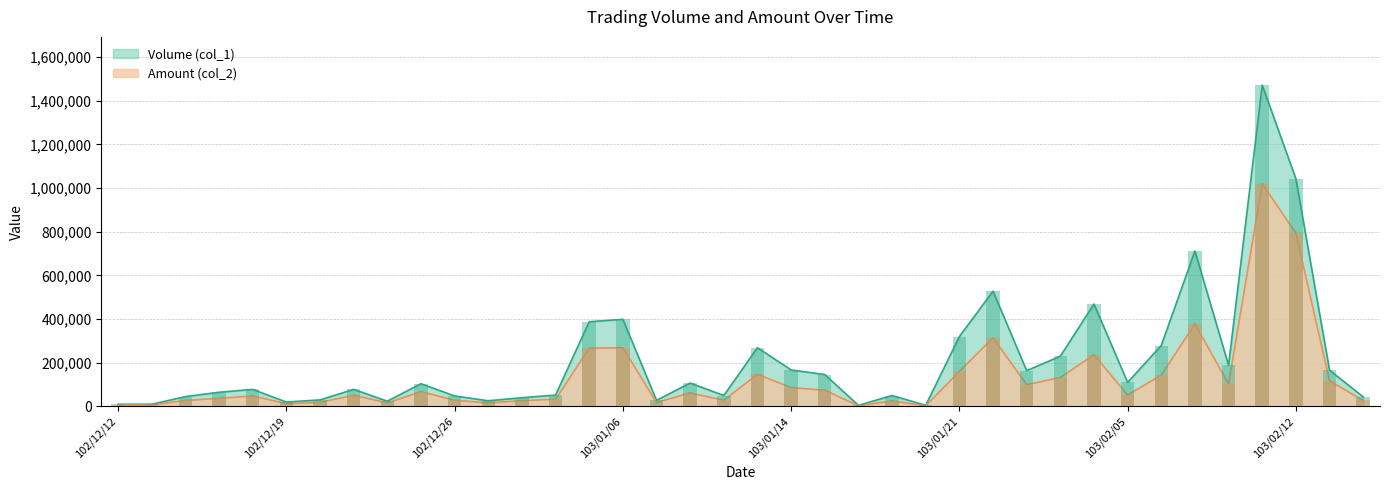

How many bars are there in each group?

2